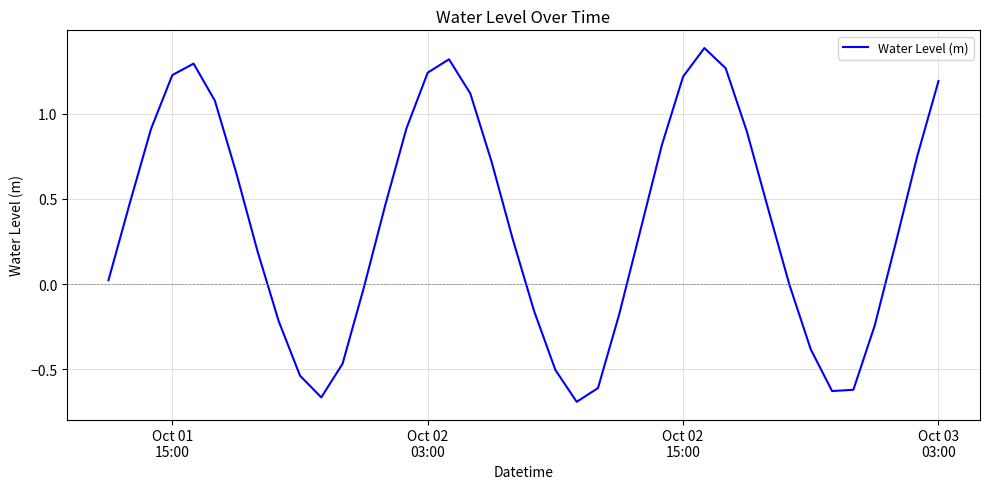

What is the maximum value shown in the chart?

1.4